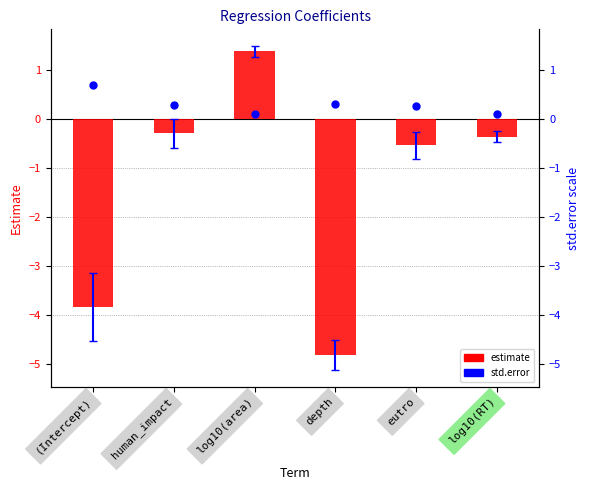

At which category is the sum across all series the highest?

log10(area)